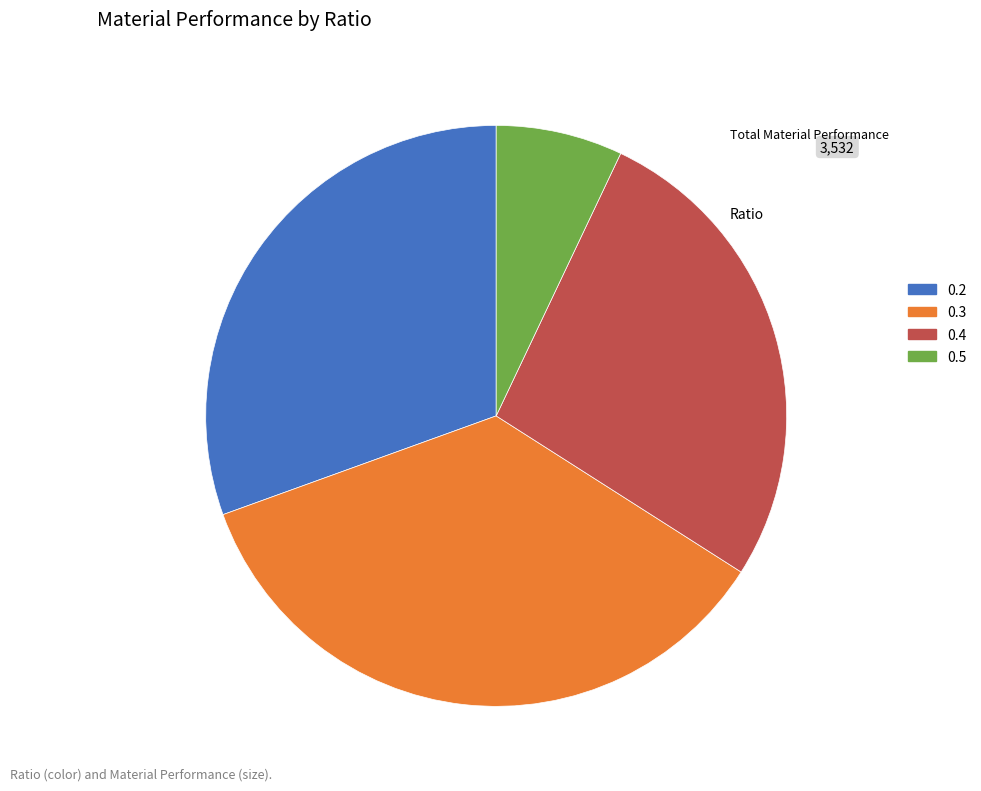

Is it true that 0.2 is 41% of the pie?

False